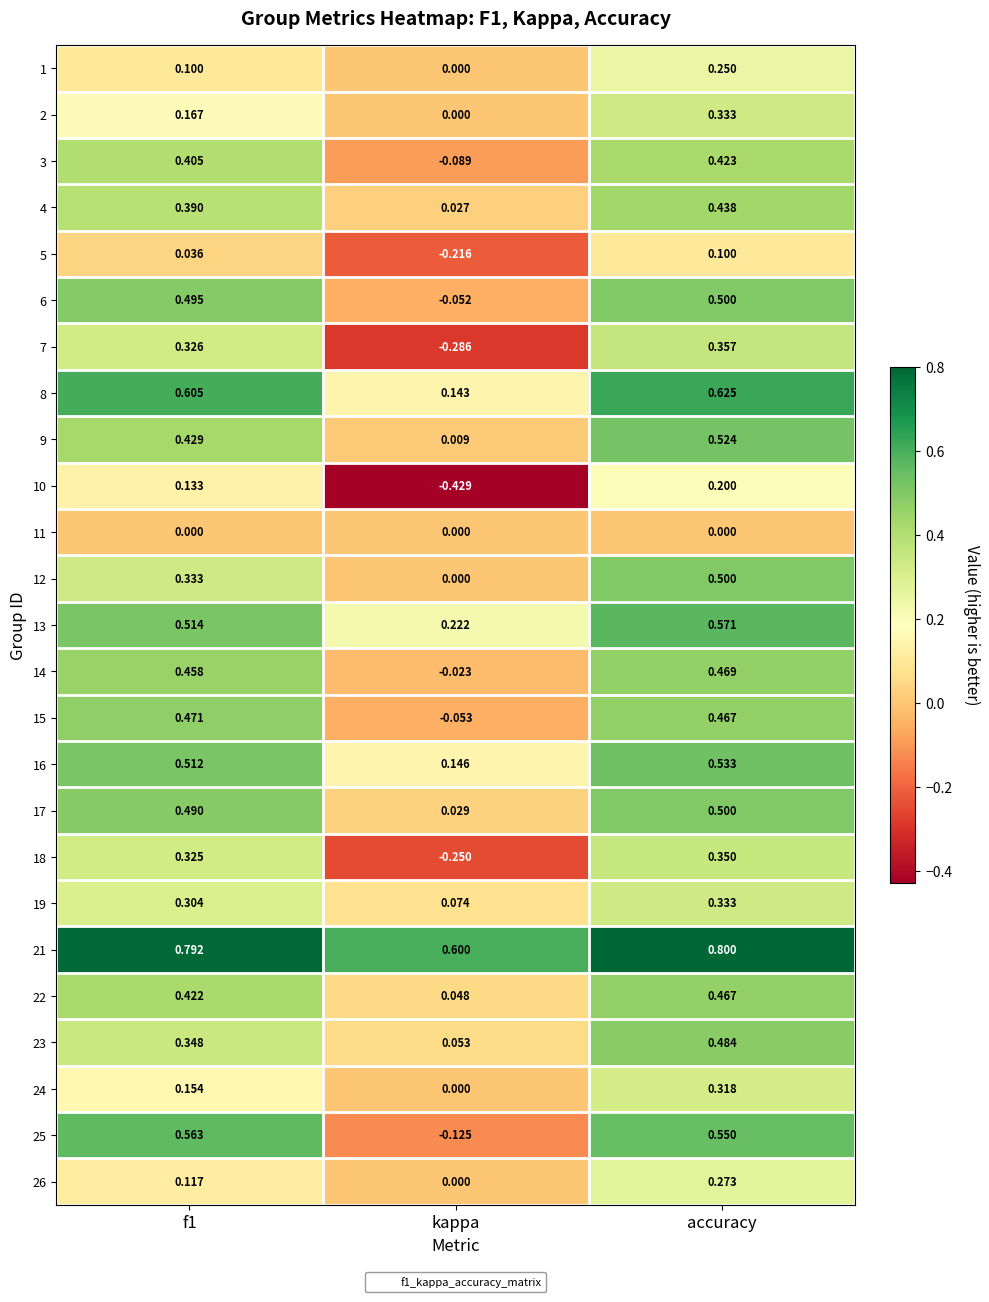

At which category is the sum across all series the highest?

accuracy